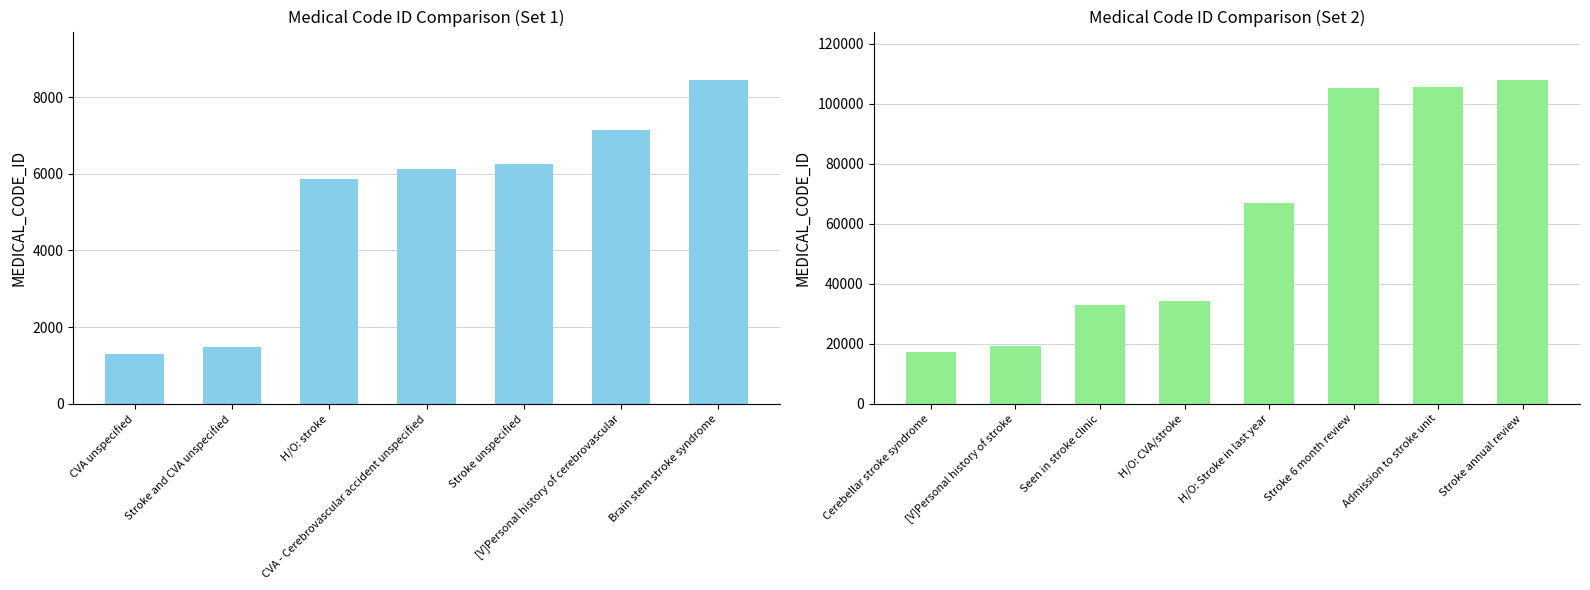

How many distinct data groups are displayed?

1